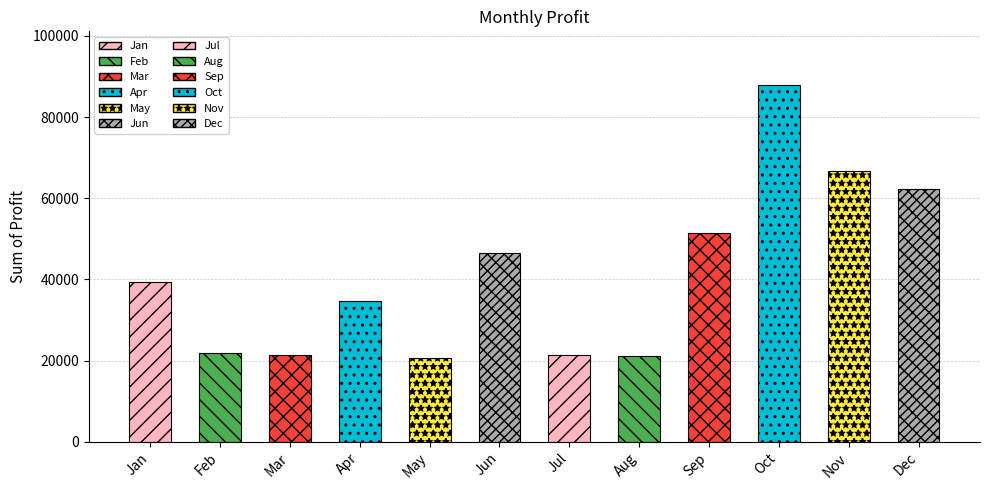

Are the bars grouped side by side (vs. stacked)?

No